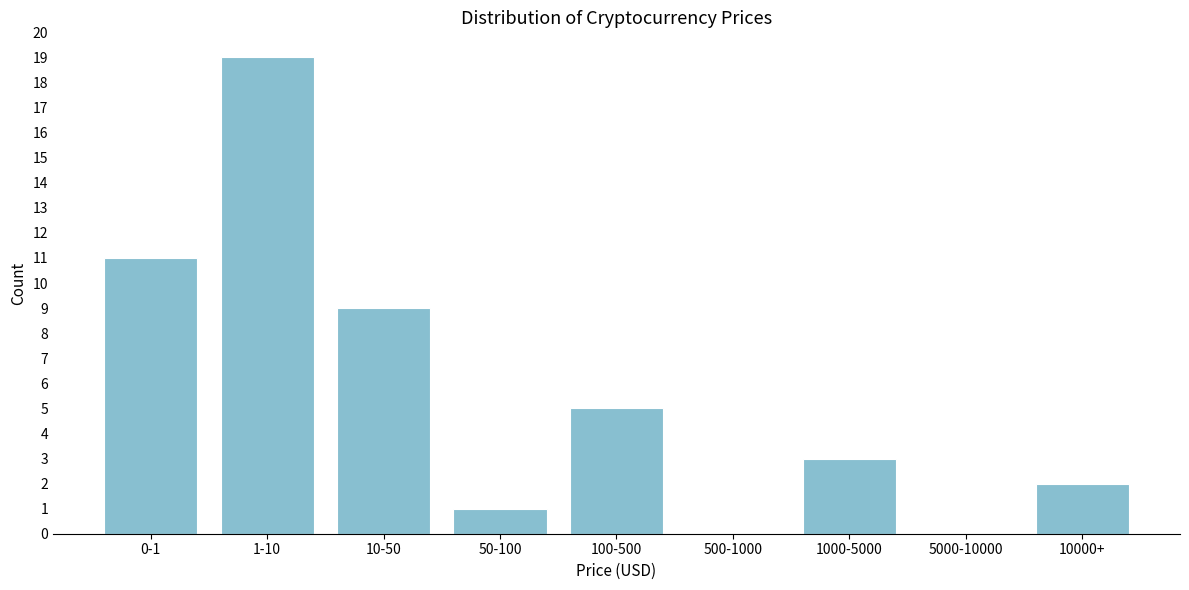

Reading left to right, what are all the values shown in this chart?

0-1=11	1-10=19	10-50=9	50-100=1	100-500=5	500-1000=0	1000-5000=3	5000-10000=0	10000+=2